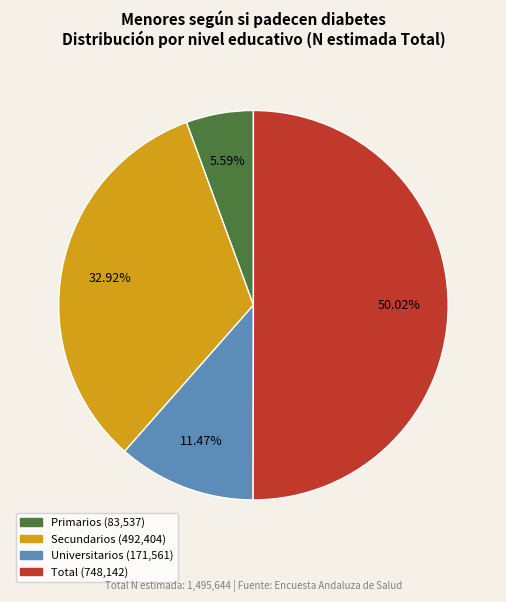

How many segments does this pie chart have?

4